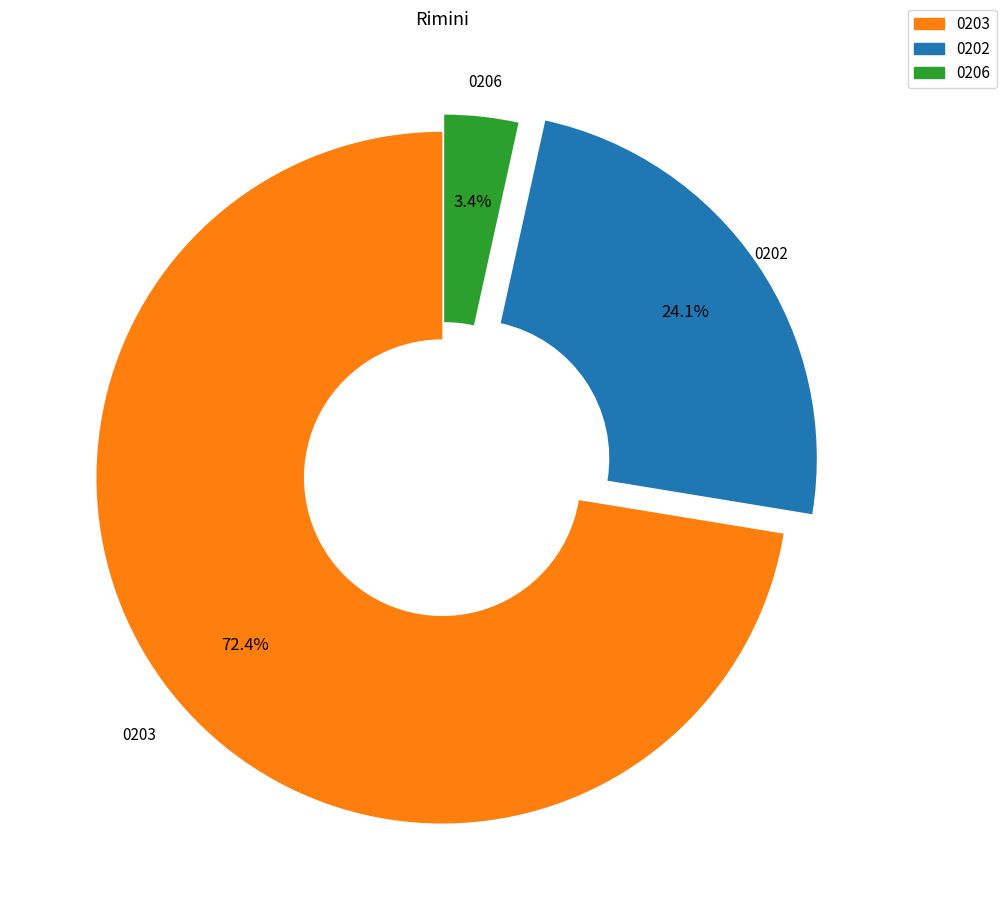

Does any single category account for the majority?

Yes